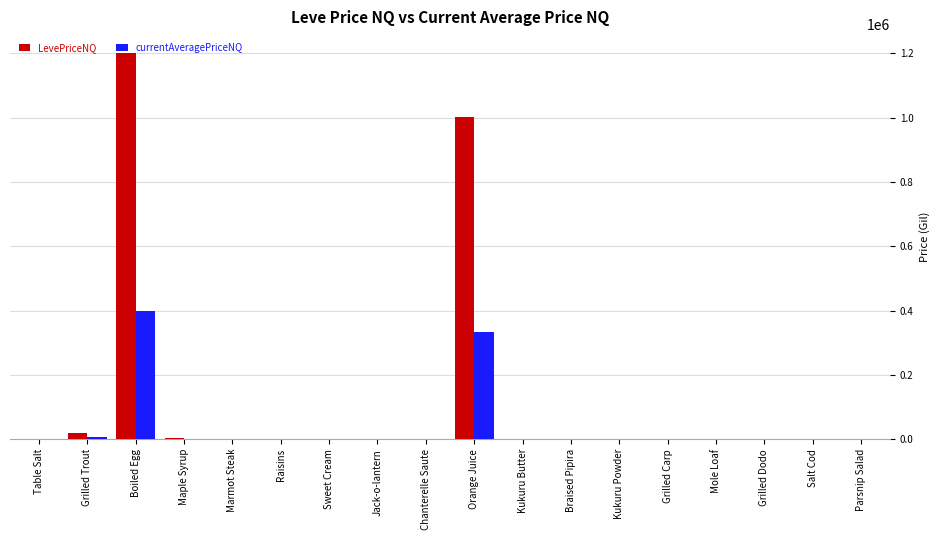

Are the bars grouped side by side (vs. stacked)?

Yes